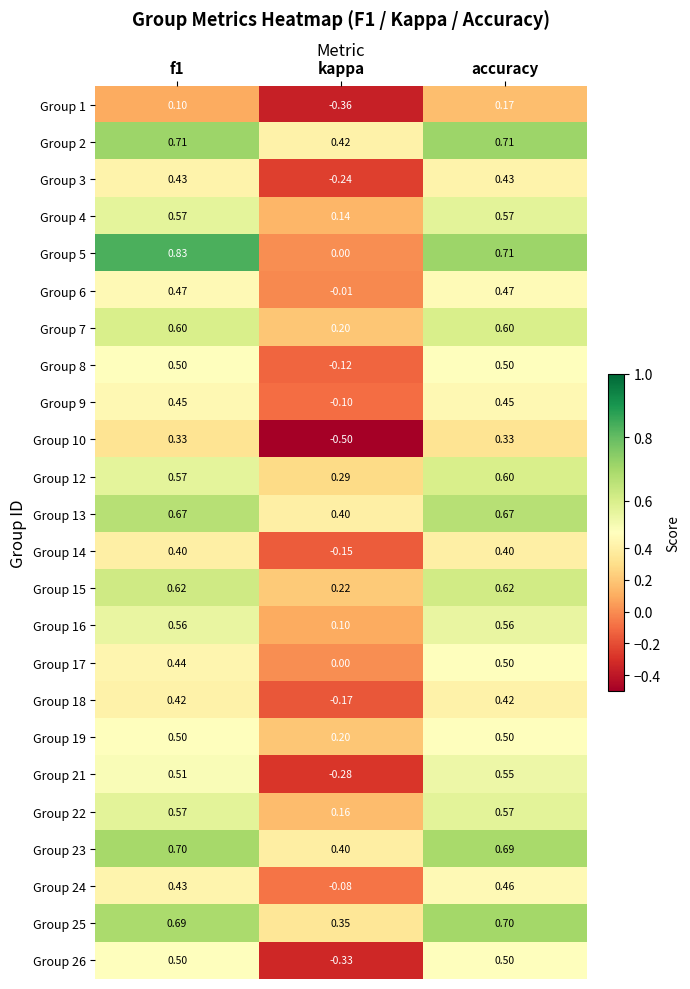

Which category has the highest value in the Group 17 series?

accuracy